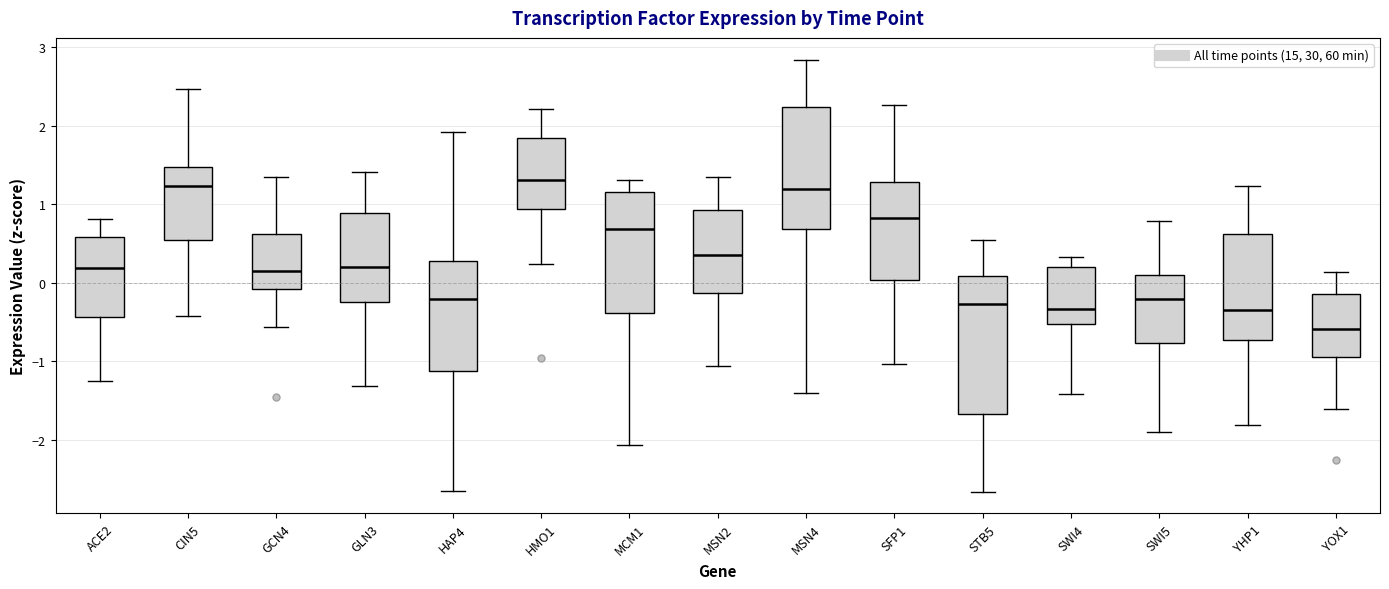

Which box's median line is the lowest?

YOX1